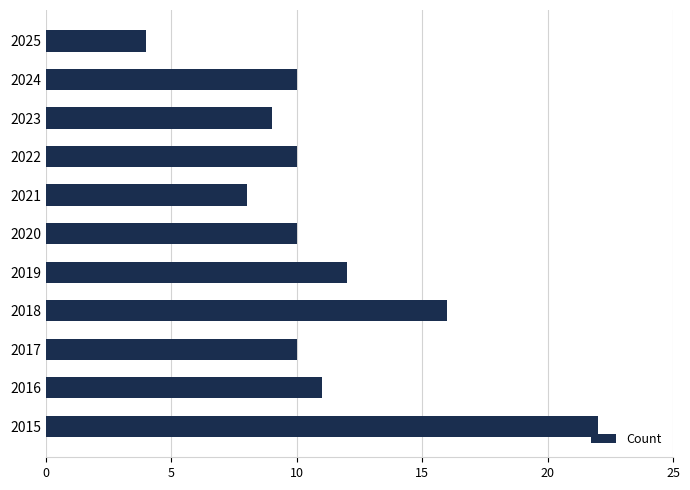

True or false: the data shows 22 at 2015.

True